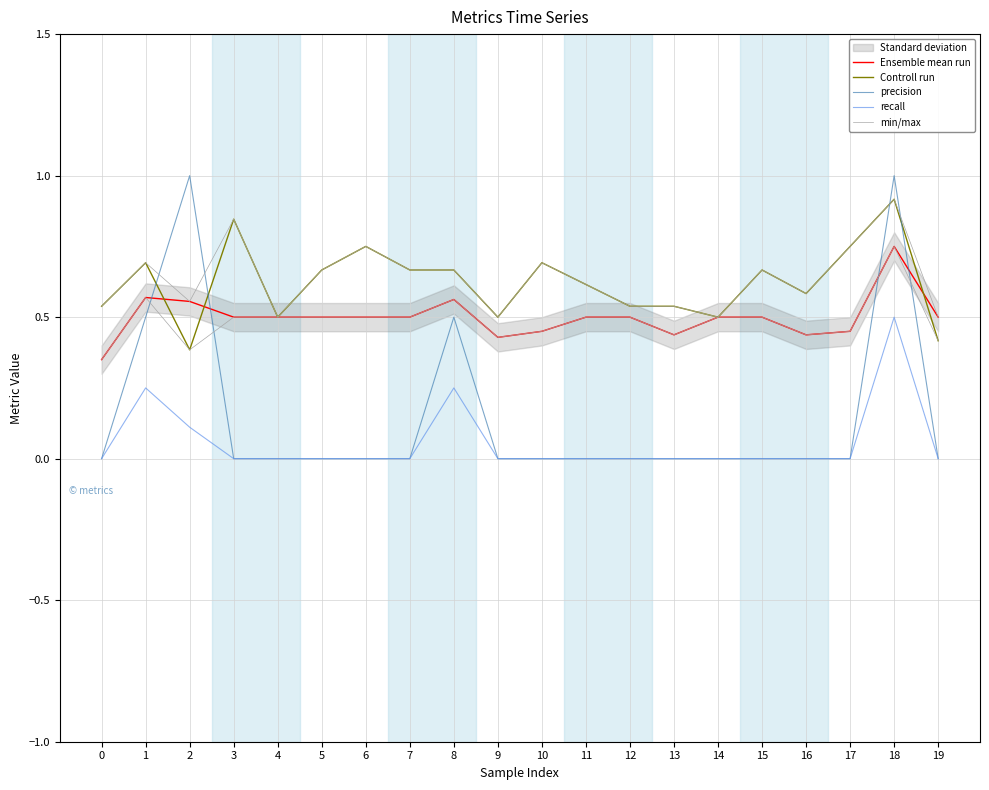

List the series in order of their peak value, highest first.

precision, Controll run, min/max, Ensemble mean run, recall